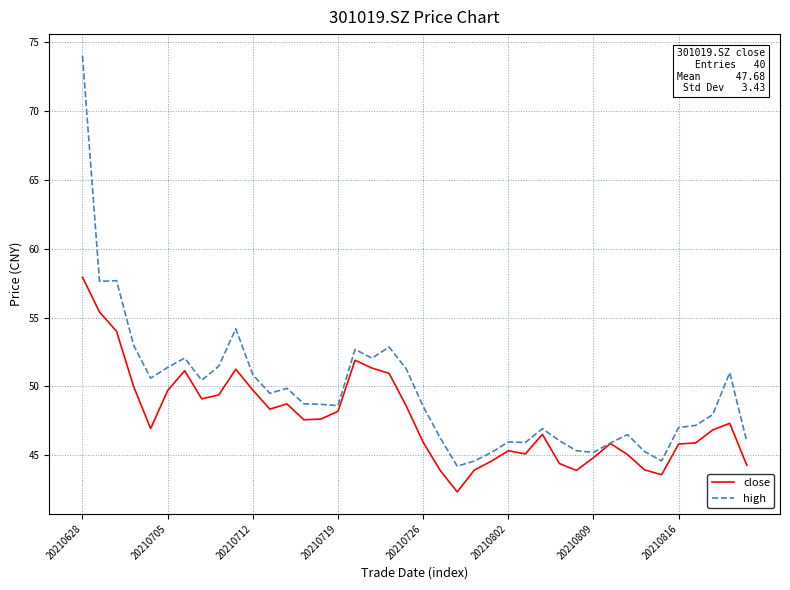

What is the highest value of the high series?

74.0